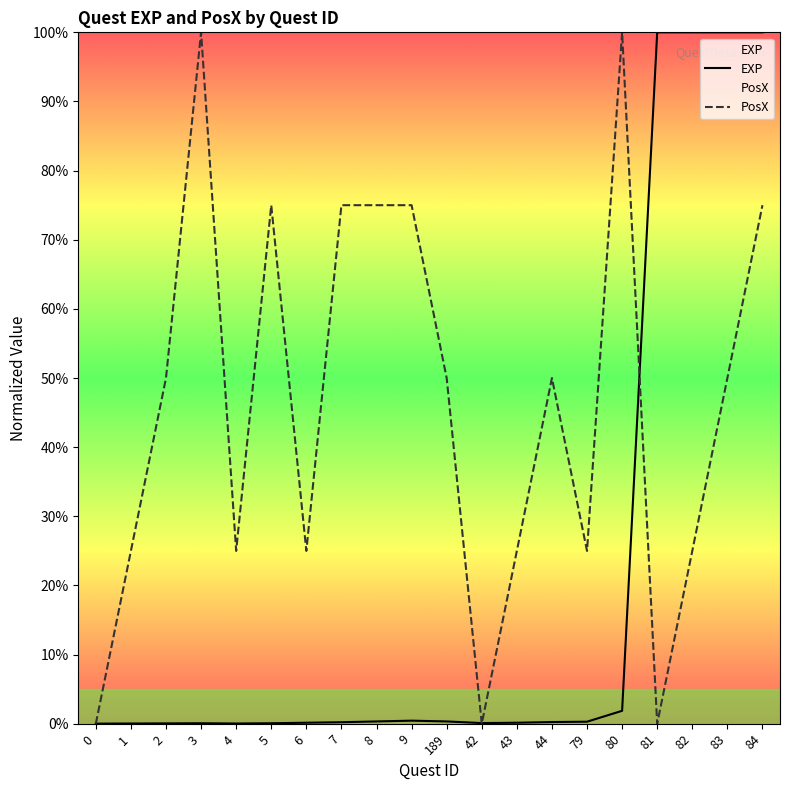

At which category does EXP reach its first local valley?

4